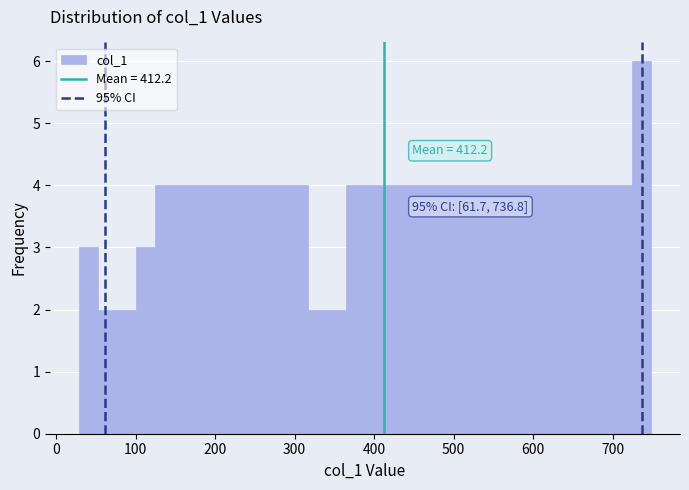

Read against the x-axis, roughly where is the centre of the tallest bar?

740